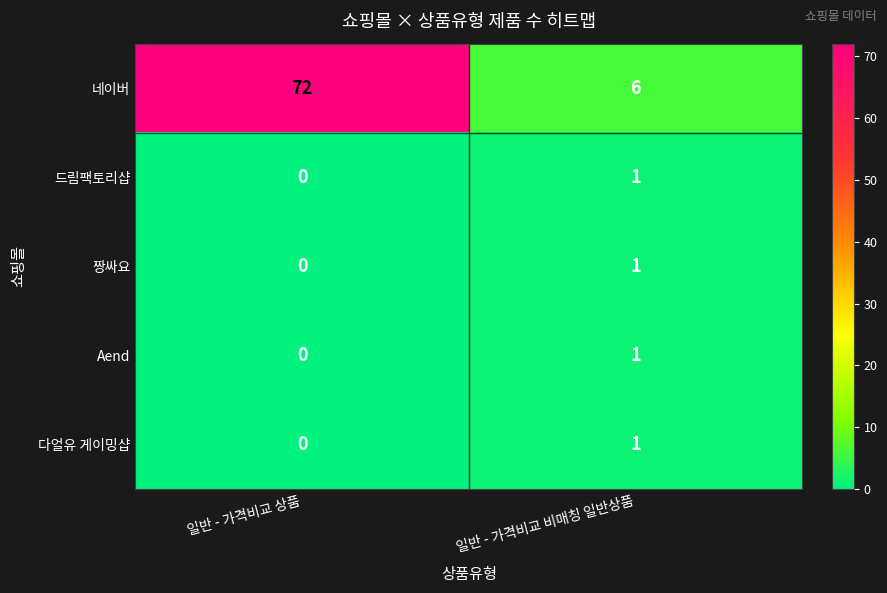

Where is 짱싸요 nearest to the value 0?

일반 - 가격비교 상품